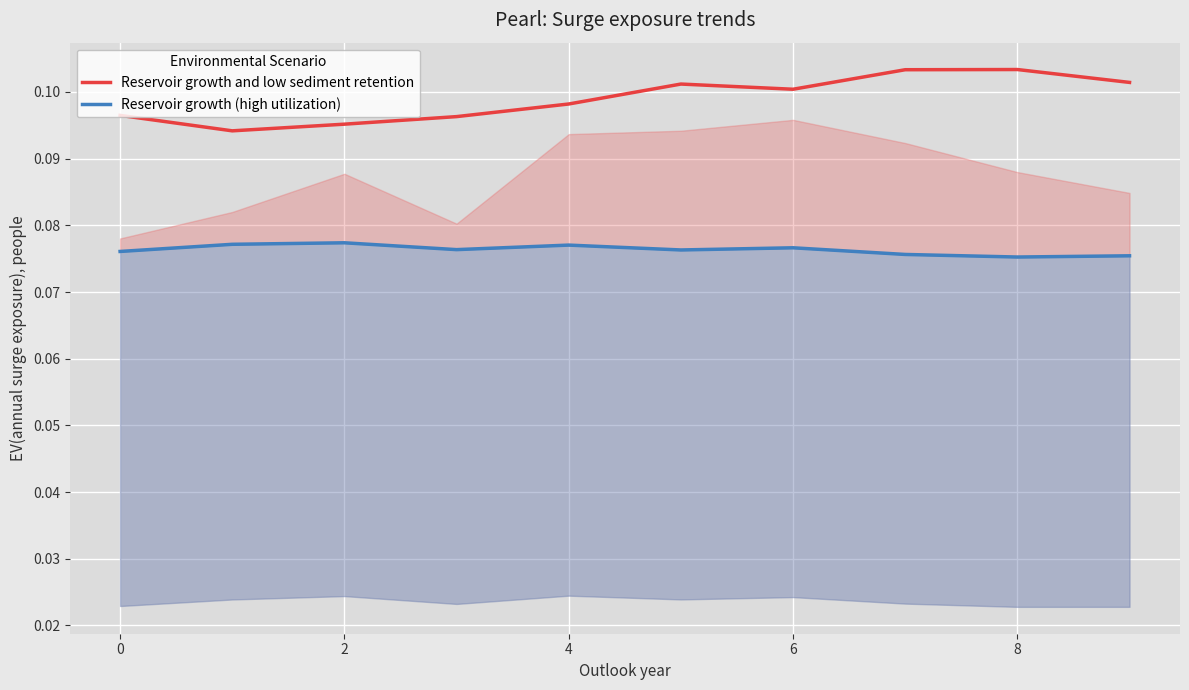

At which label does Reservoir growth (high utilization) reach its minimum?

8